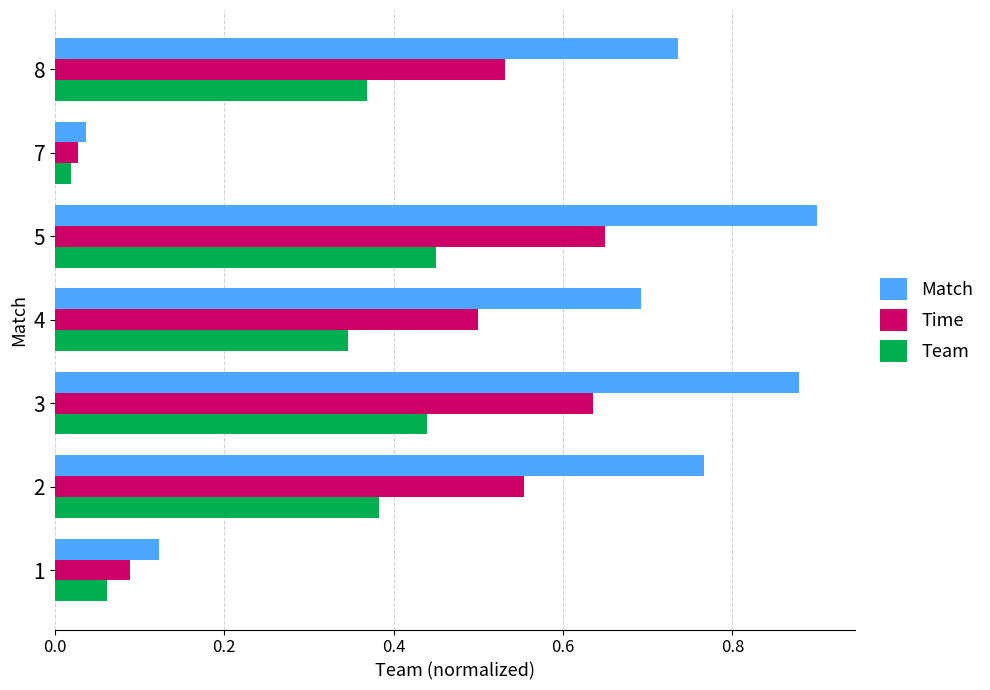

Which series has the largest range (max minus min)?

Match